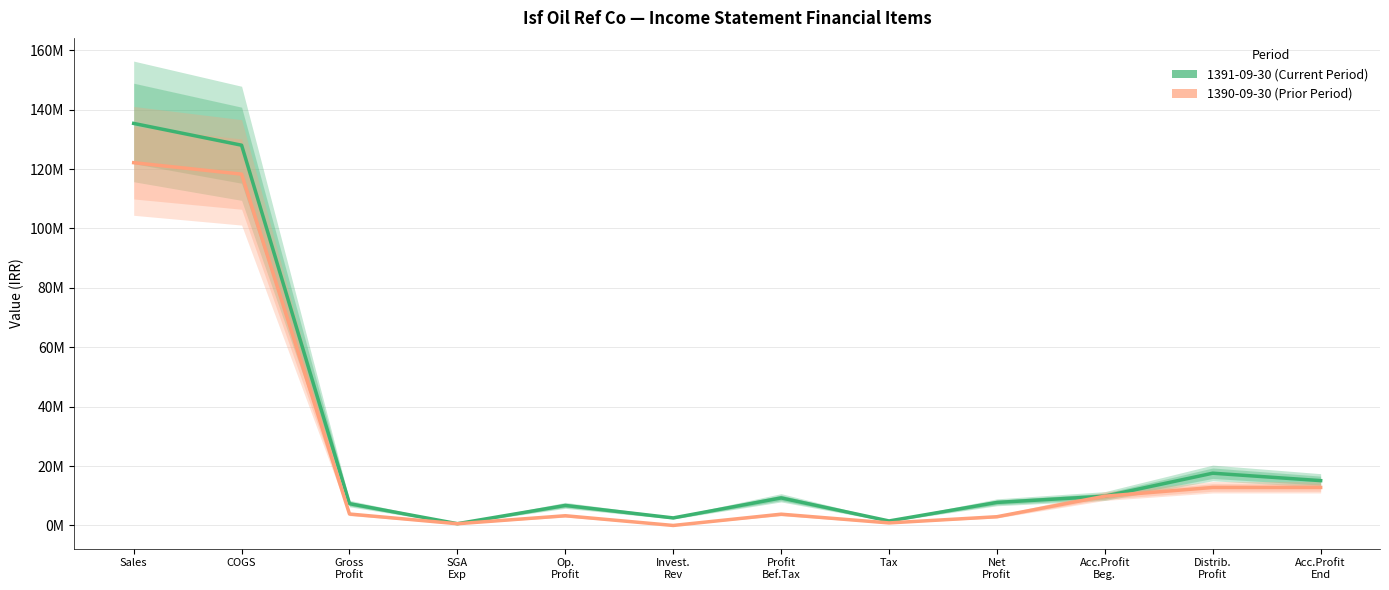

At Acc.Profit End, list the series in order from largest to smallest.

1391-09-30, 1390-09-30